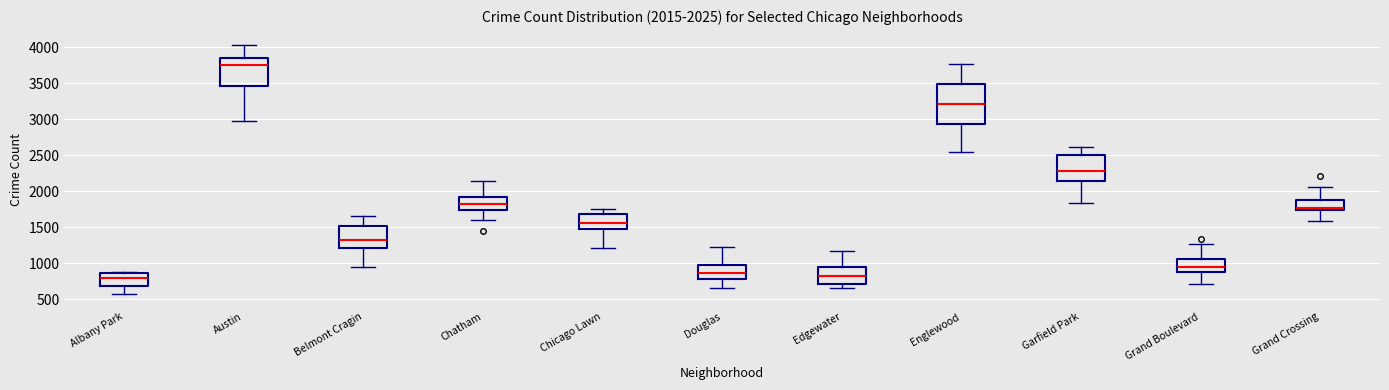

Which box's median line is the highest?

Austin